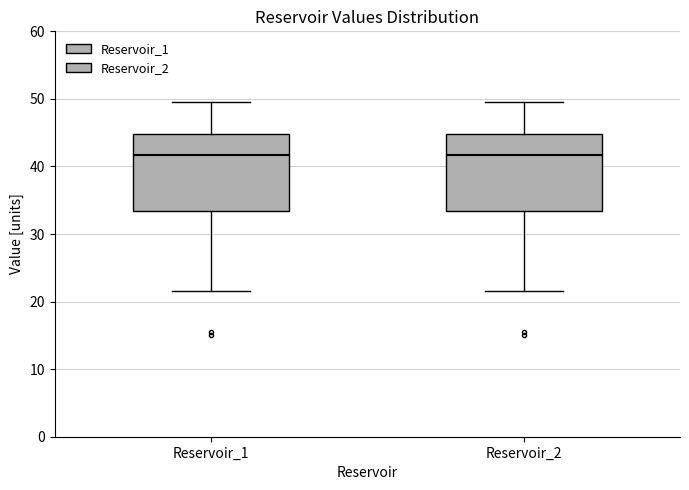

Reading left to right, transcribe this box plot: for each box, give where its median line is, the range the box spans, and where its two whiskers end, as read against the y-axis. The values are not printed on the chart, so give them approximately, as read against the axis.

Reservoir_1: median 42, box 33 to 45, whiskers 22 to 50
Reservoir_2: median 42, box 33 to 45, whiskers 22 to 50